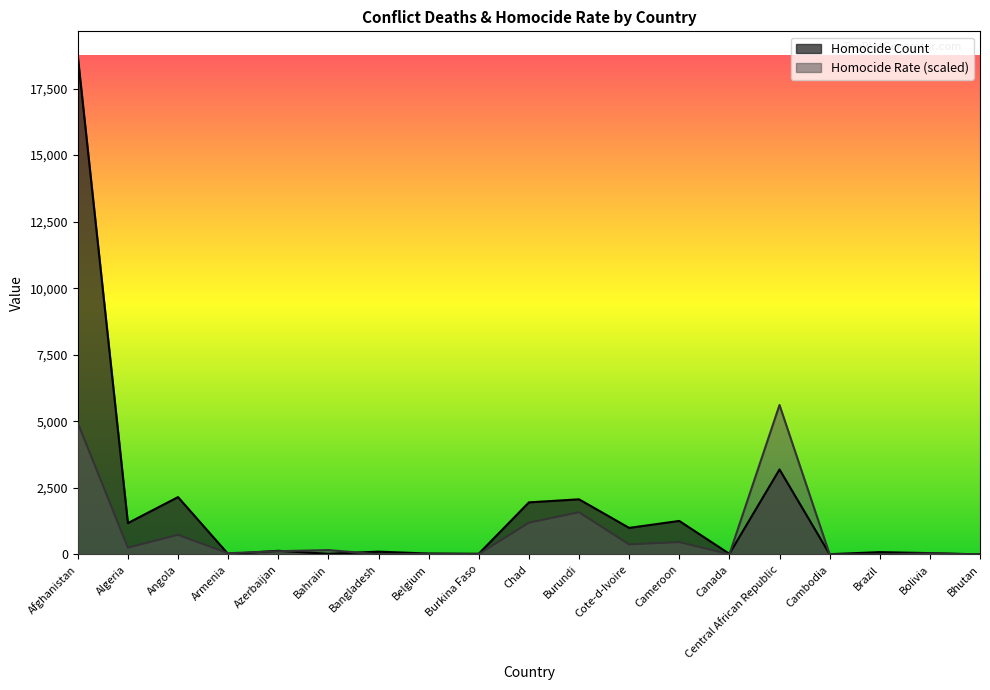

What is the maximum value for Homocide Rate?

5614.2